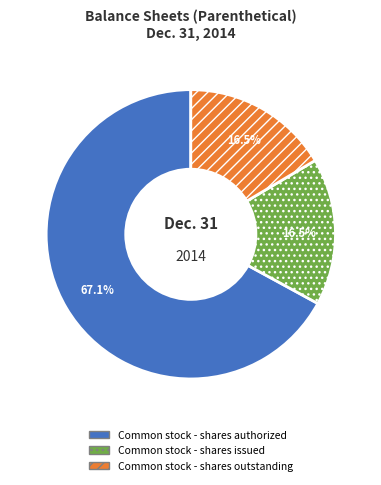

Does Common stock - shares authorized account for over 50% of the chart?

Yes